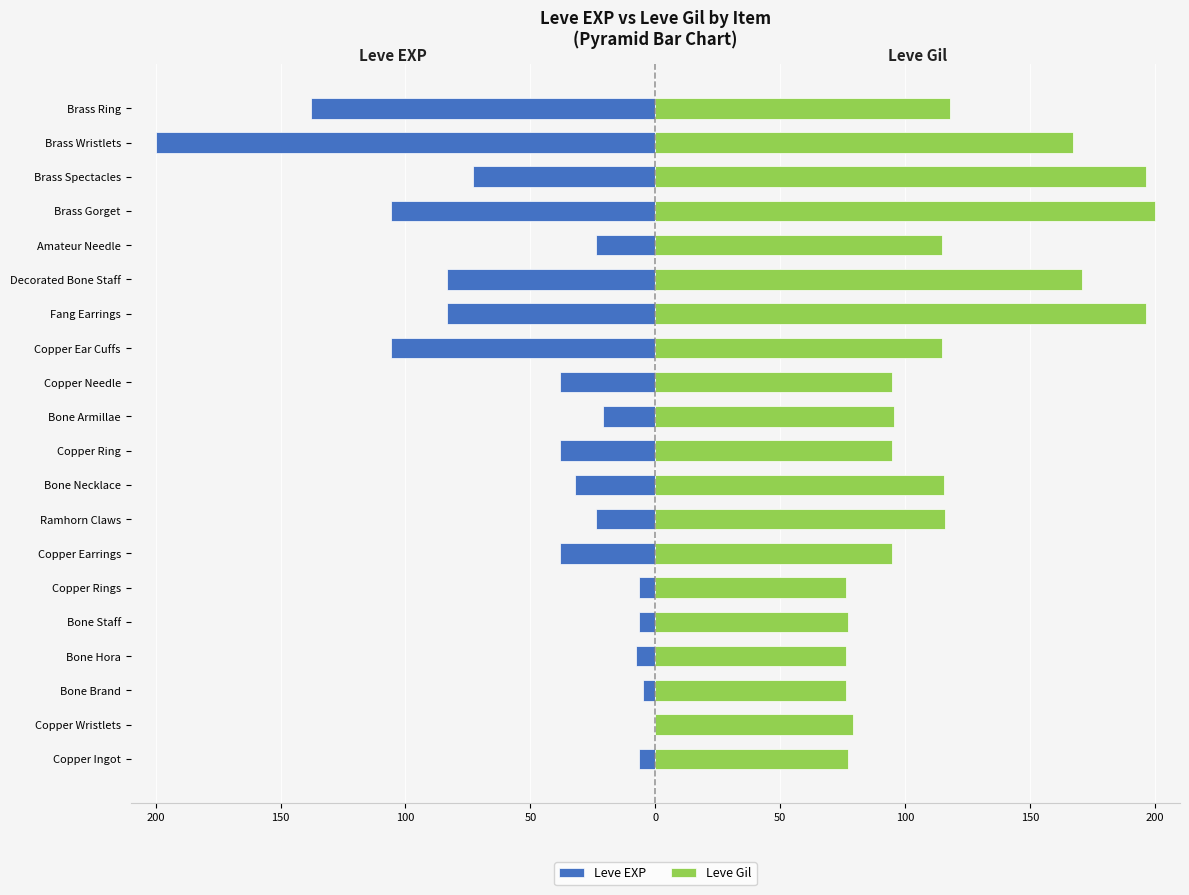

What is the maximum value for Leve Gil?

200.0